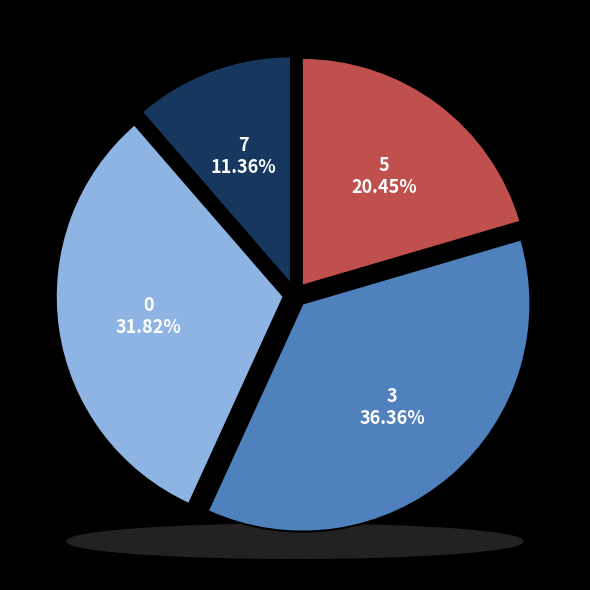

Is there a majority slice in this chart?

No